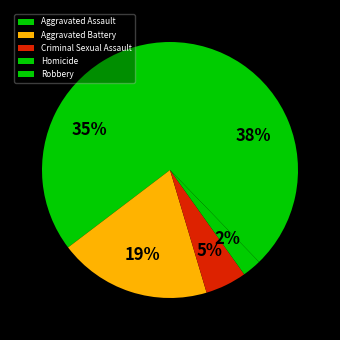

To the nearest percent, what is the difference between the Aggravated Assault and Criminal Sexual Assault slice percentages?

30%